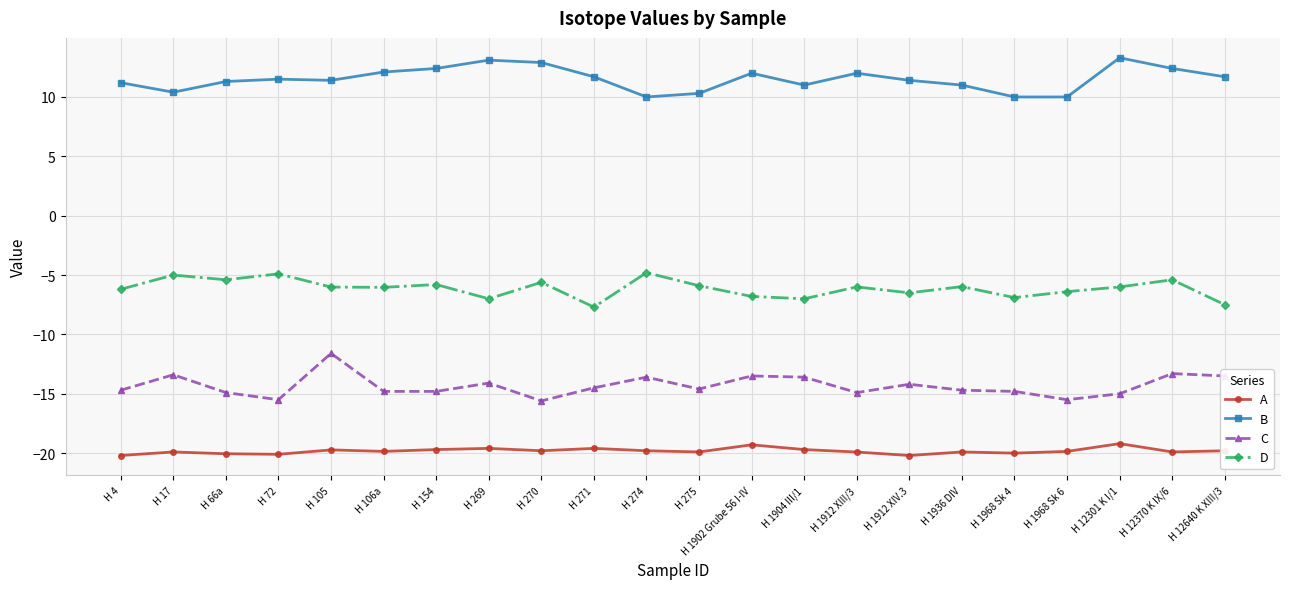

True or false: C and A cross at least once.

False